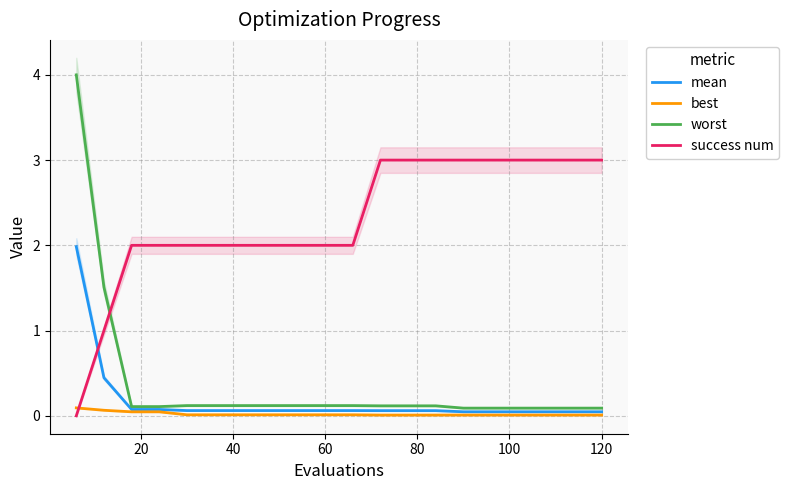

Rank the series by their maximum value, from highest to lowest.

worst, success num, mean, best